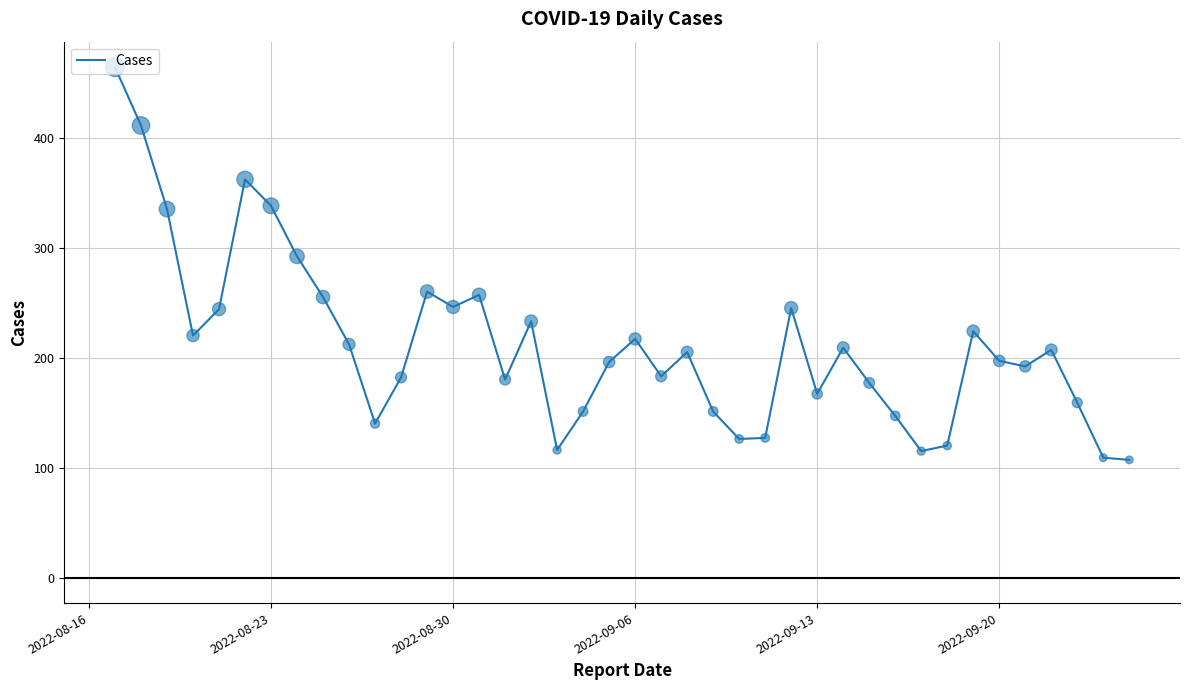

What is the minimum value shown in the chart?

107